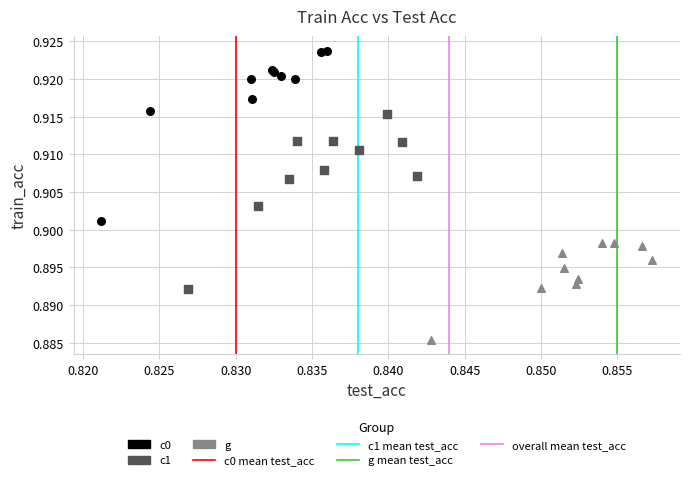

Which series contains the lowest Y value?

g